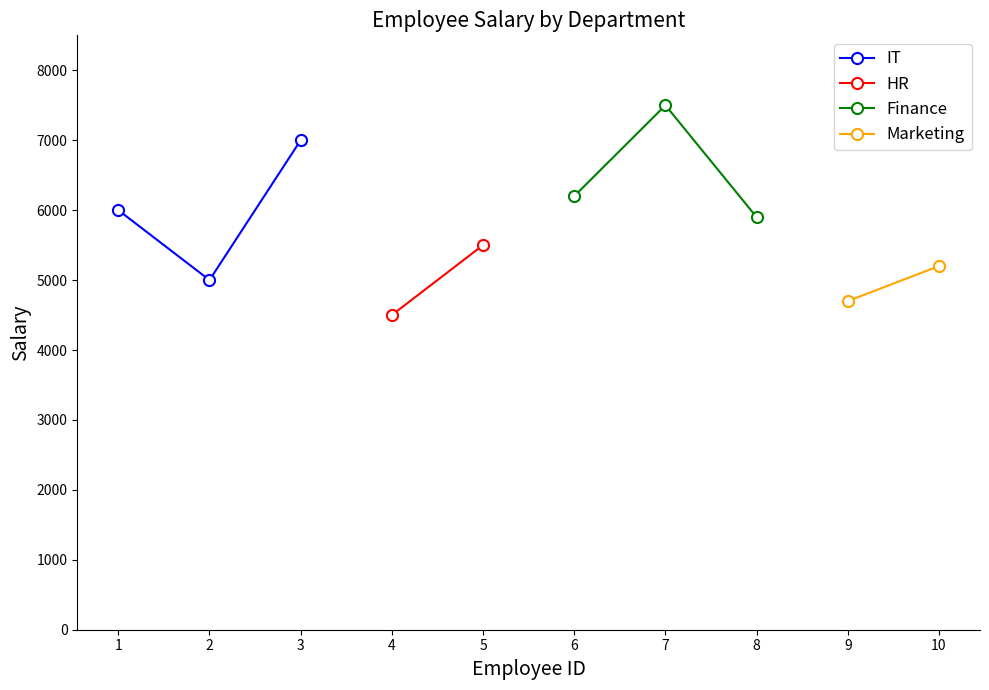

How many data points in Finance are above 6200?

1